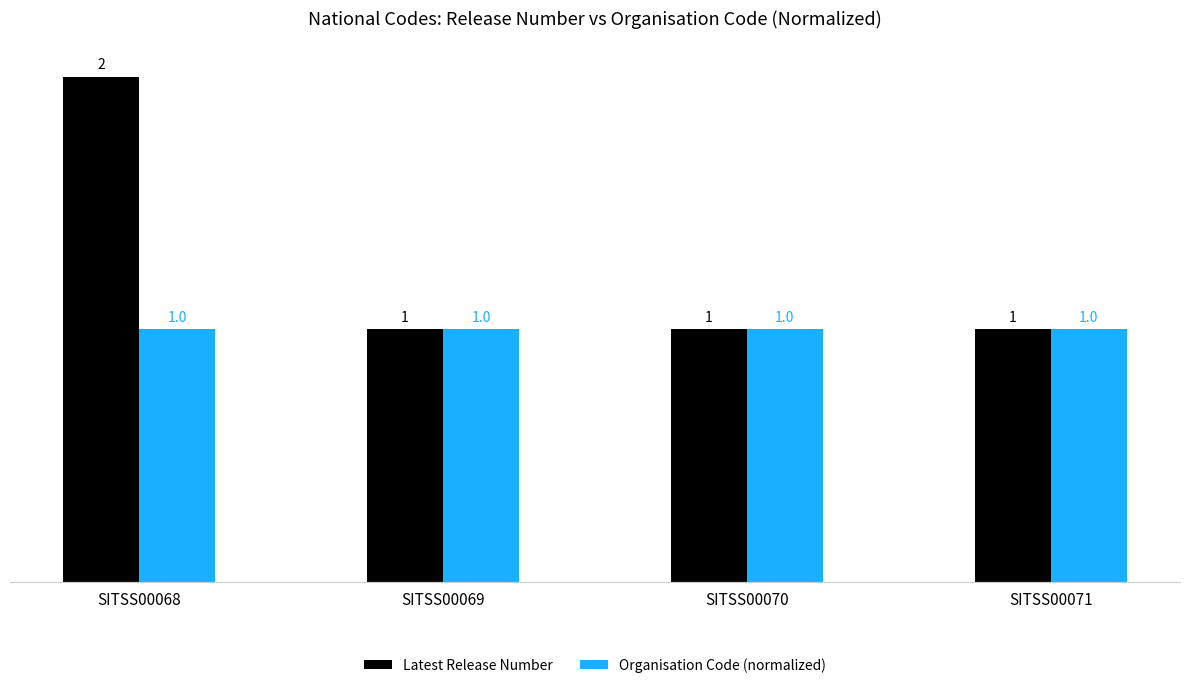

What is the minimum value shown in the chart?

1